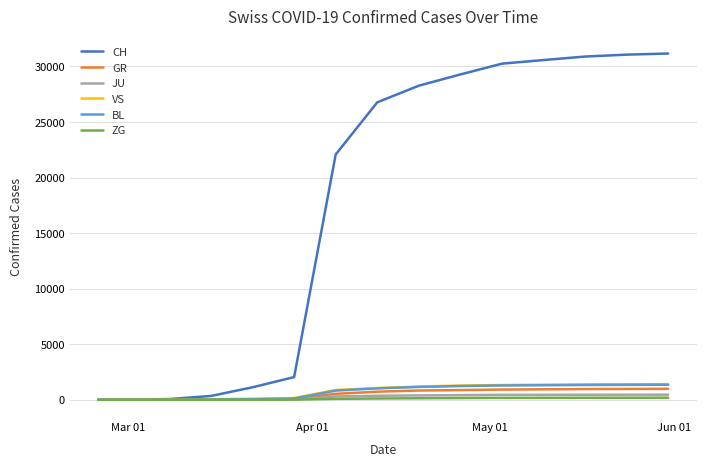

What is the average value of the BL series?

732